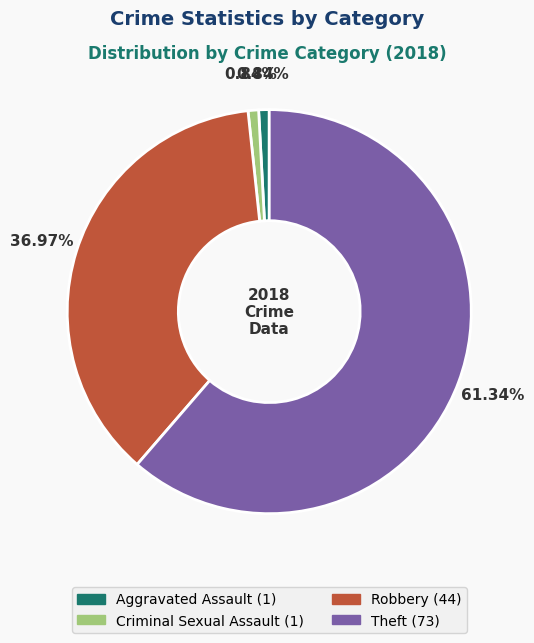

Which has a higher value, Criminal Sexual Assault or Theft?

Theft